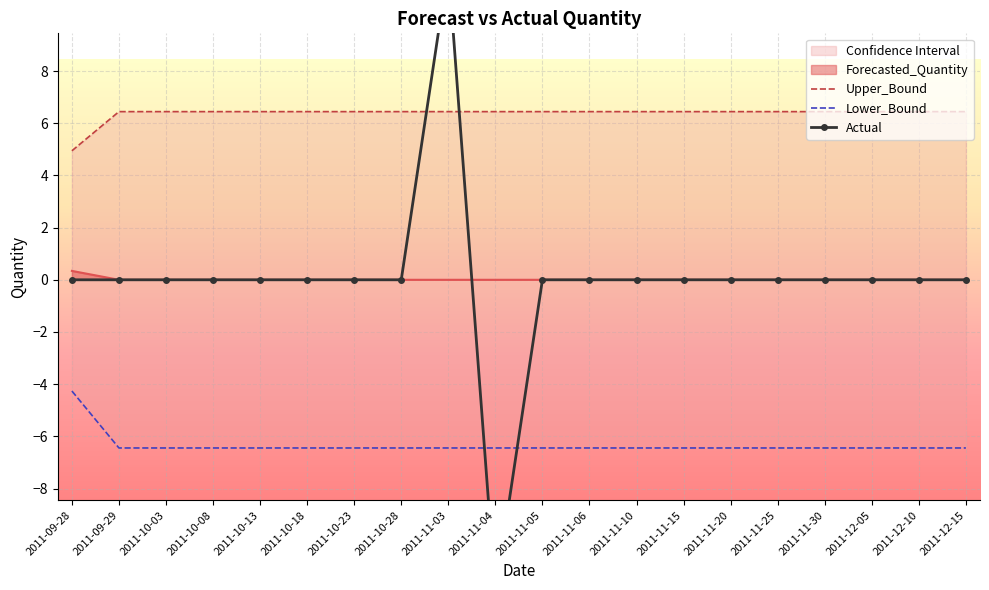

What is the label of the 6th point from the right?

2011-11-20